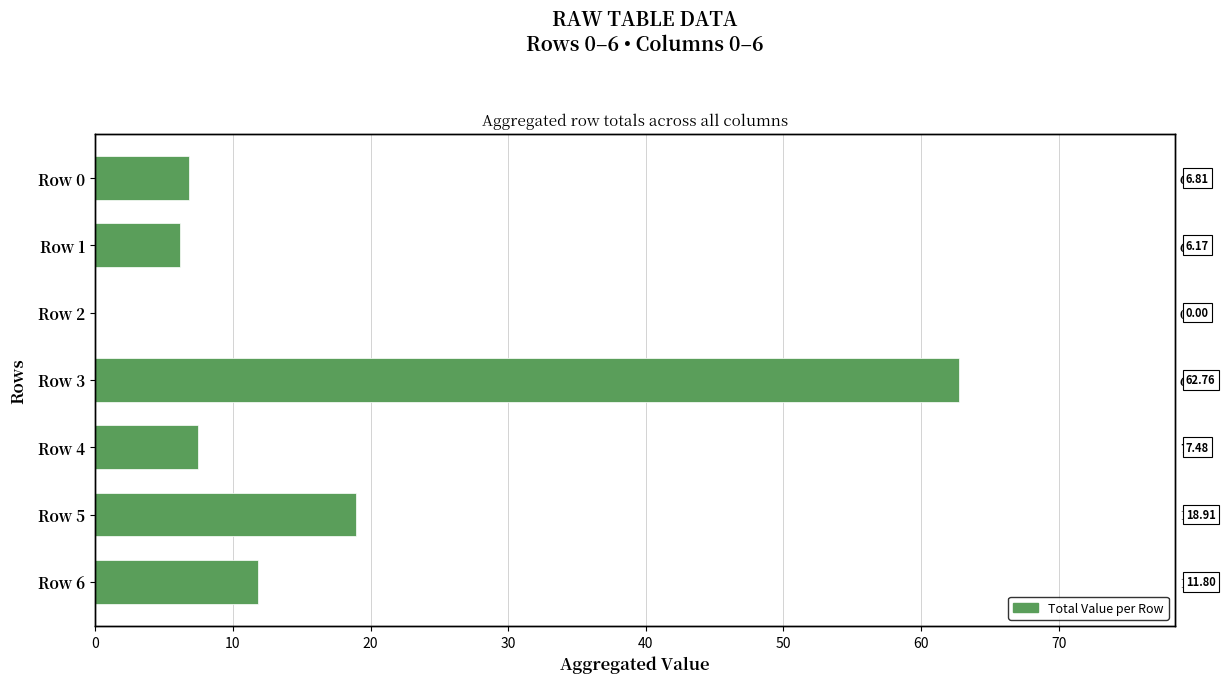

How many values are below 7?

3